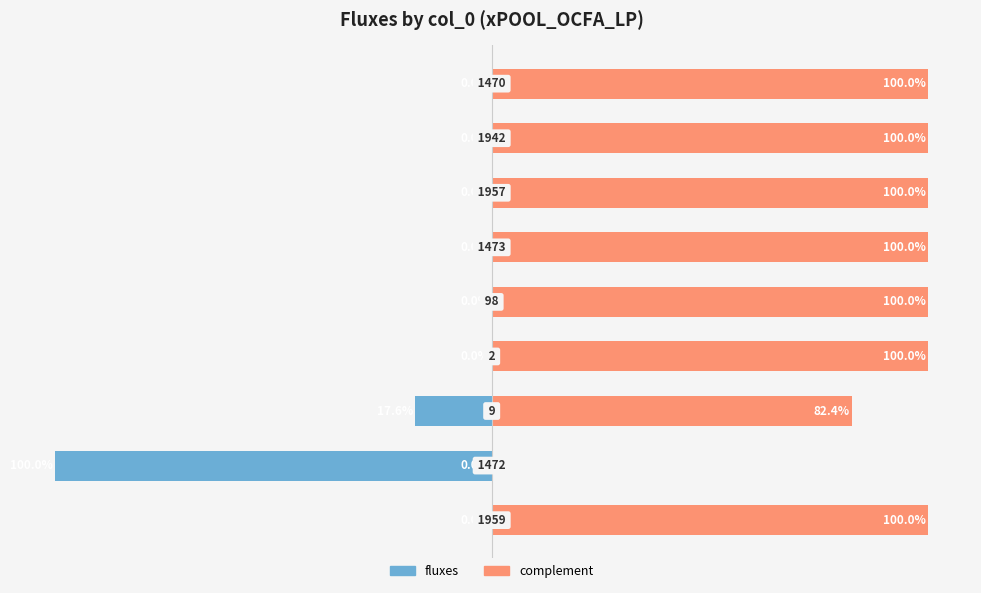

Reading left to right, what are all the values shown in this chart?

fluxes (left): 0=0.0	1=-100.0	2=-17.6	3=-0.0	4=-0.0	5=-0.0	6=-0.0	7=-0.0	8=-0.0
complement (right): 0=100.0	1=0.0	2=82.4	3=100.0	4=100.0	5=100.0	6=100.0	7=100.0	8=100.0